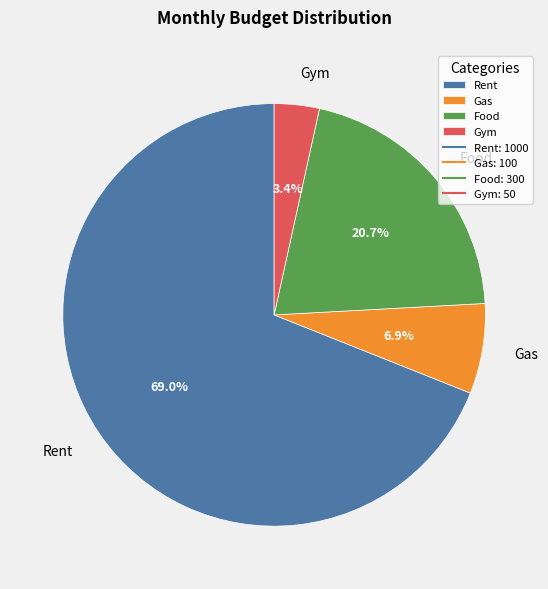

How many segments does this pie chart have?

4